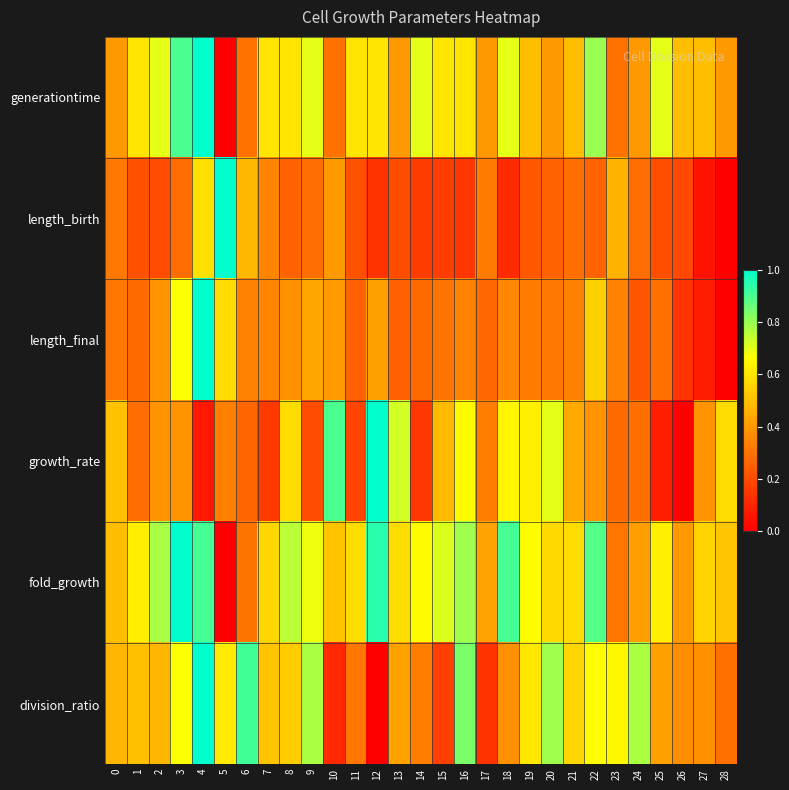

How many distinct data groups are displayed?

6